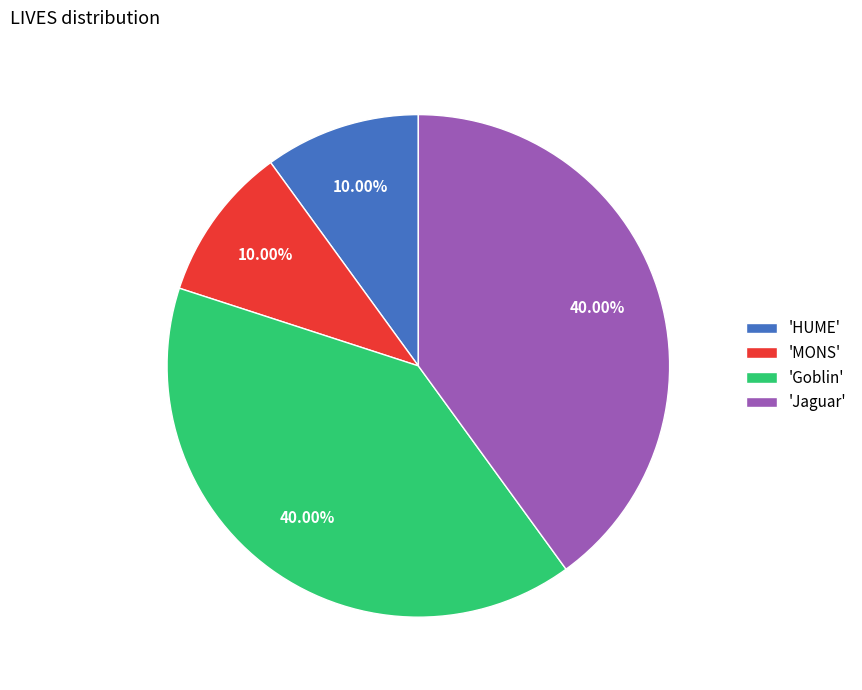

Do 'Jaguar' and 'Goblin' together represent more than half of the pie?

Yes